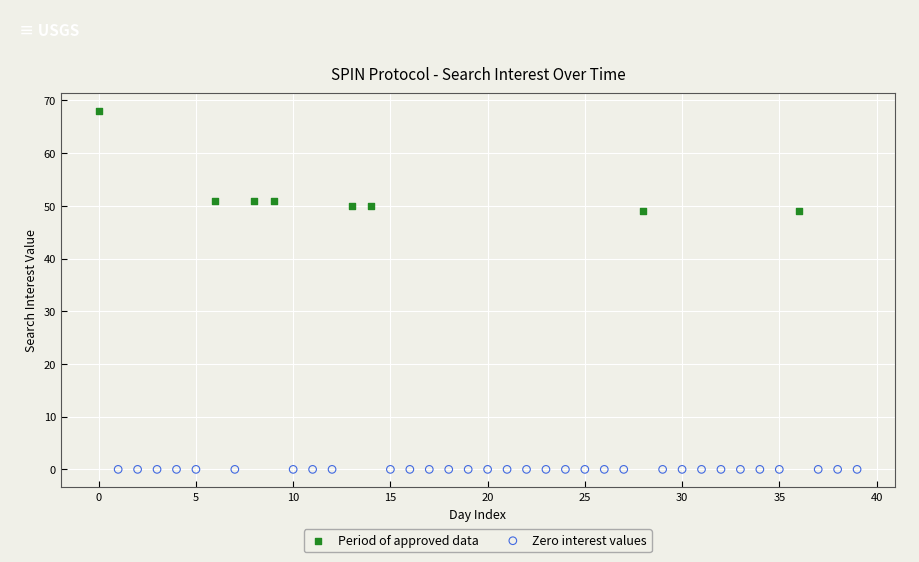

Which series reaches the maximum Y coordinate?

Period of approved data